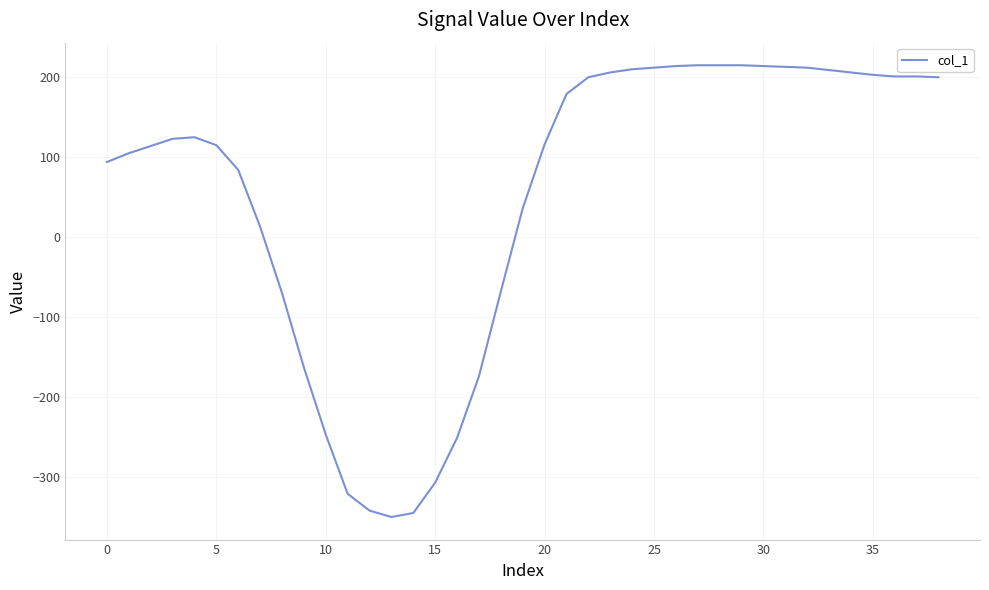

What is the smallest value displayed?

-350